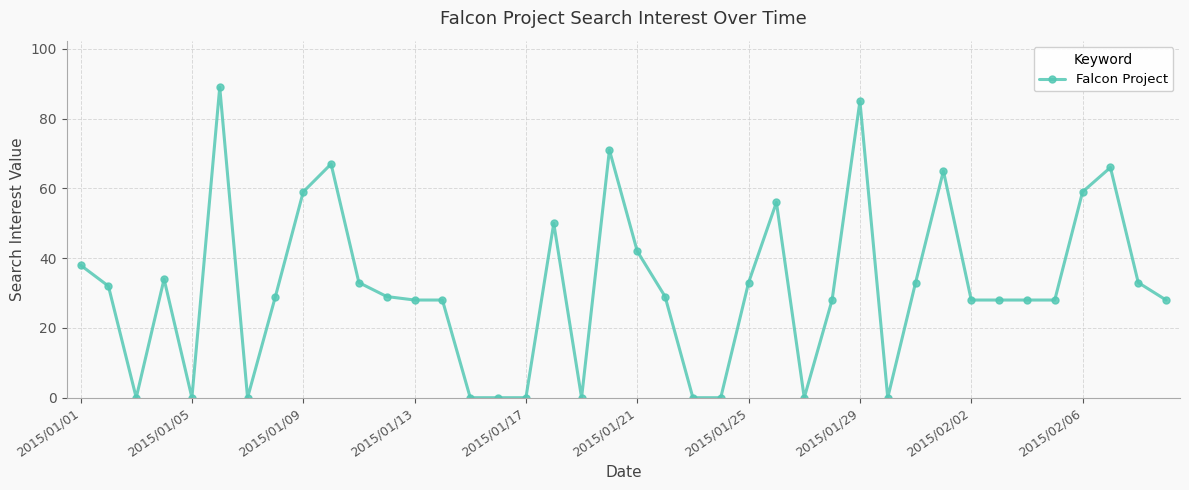

True or false: the data has more than 2 interior local peaks.

True